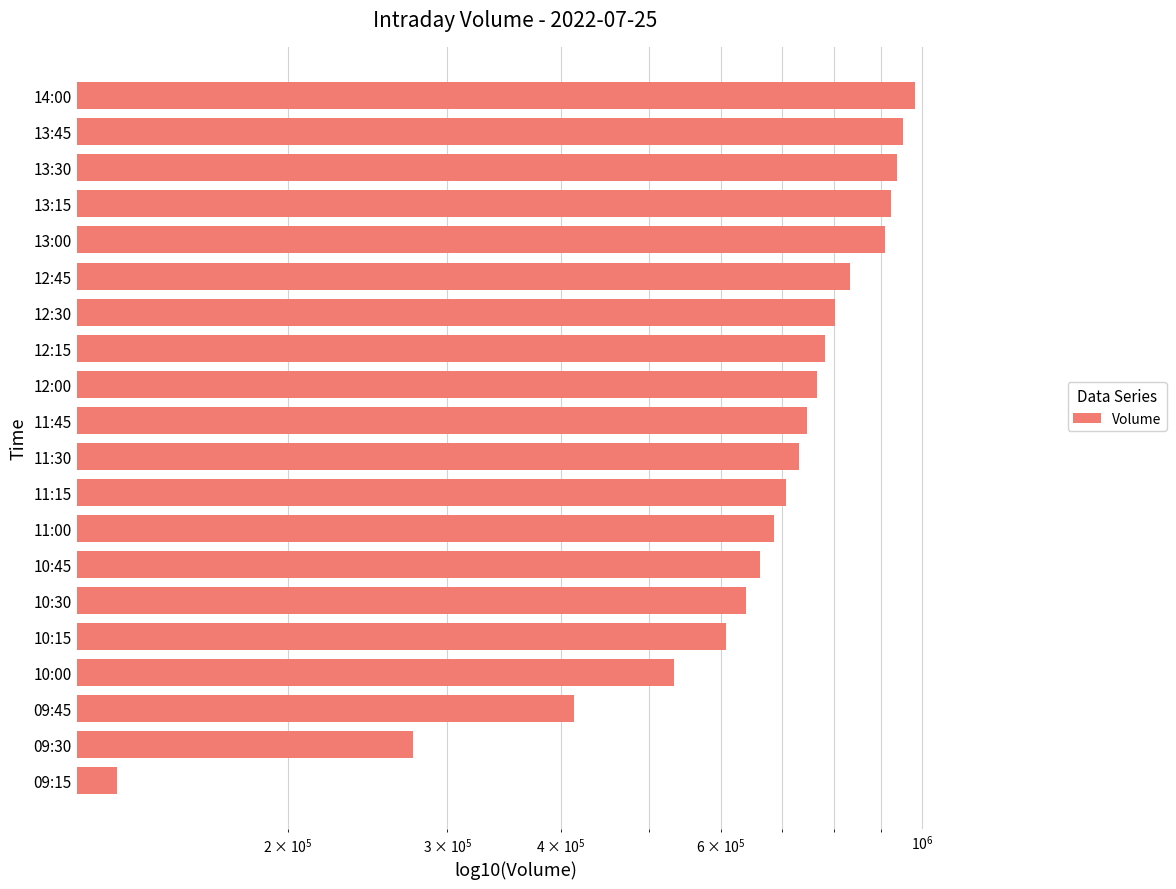

Between 10:30 and 12:30, which is larger?

12:30